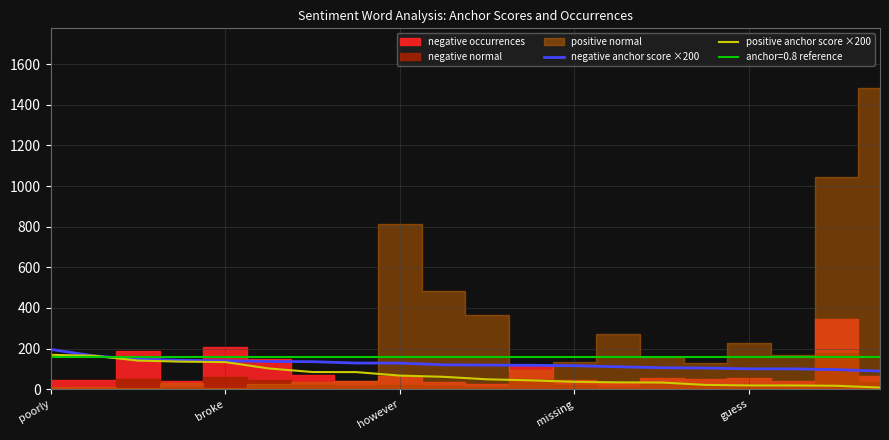

Is it true that negative anchor score ×200 equals 100.0 at guess?

True